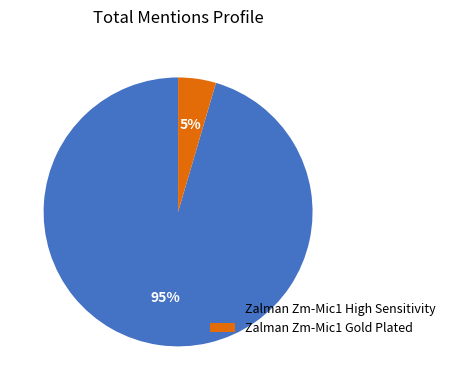

To the nearest percent, what is the combined percentage of Zalman Zm-Mic1 High Sensitivity and Zalman Zm-Mic1 Gold Plated?

100%